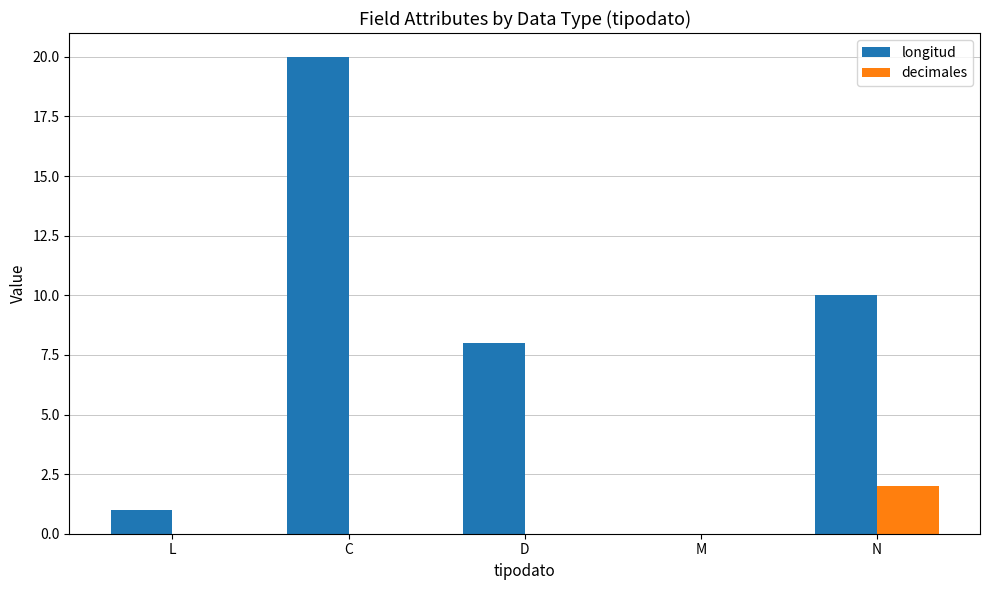

What are all the series names shown in the legend?

longitud, decimales